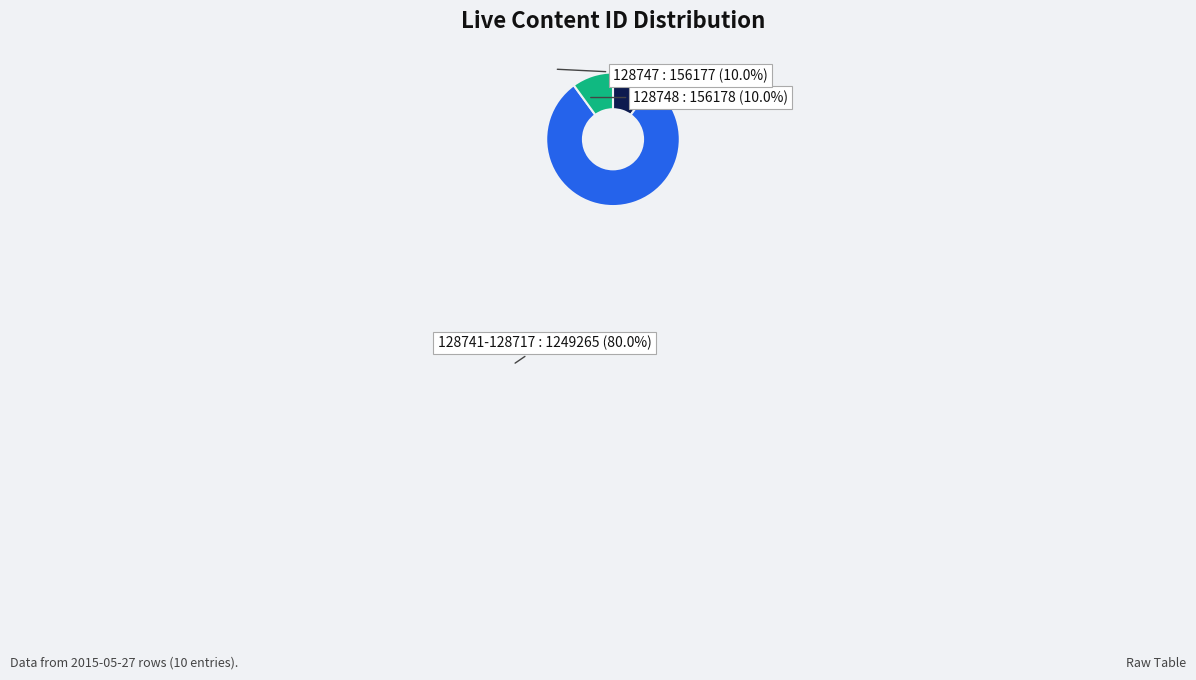

Is there any slice that represents more than half of the pie?

Yes